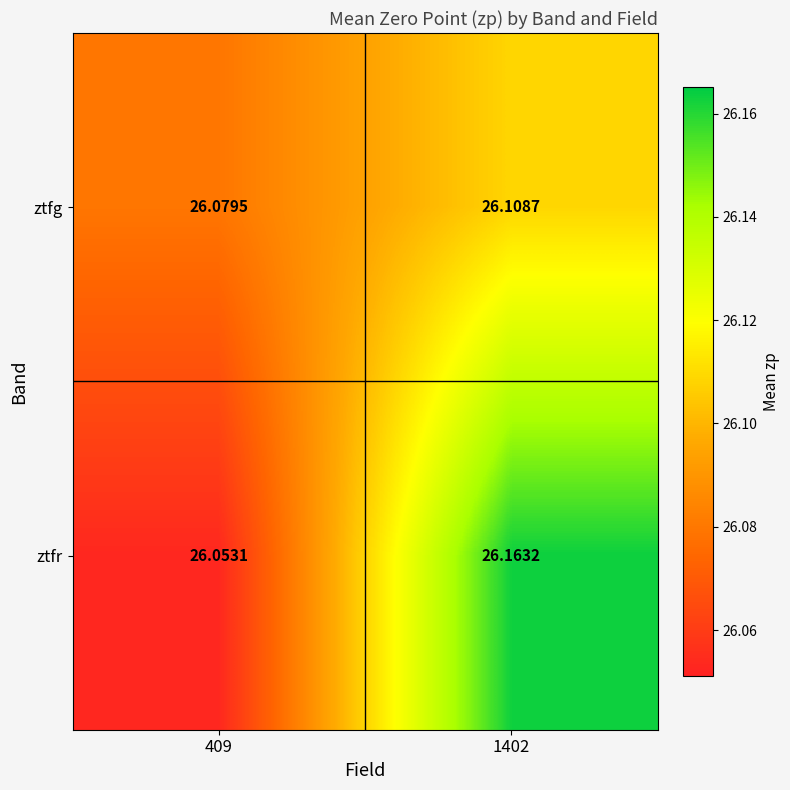

Which category has the lowest value across all series?

409